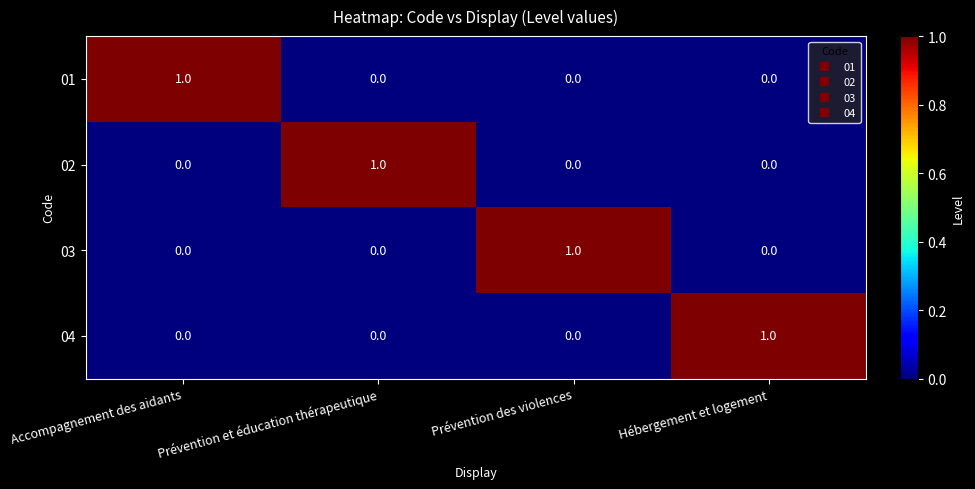

At how many categories does at least one series exceed 0?

4